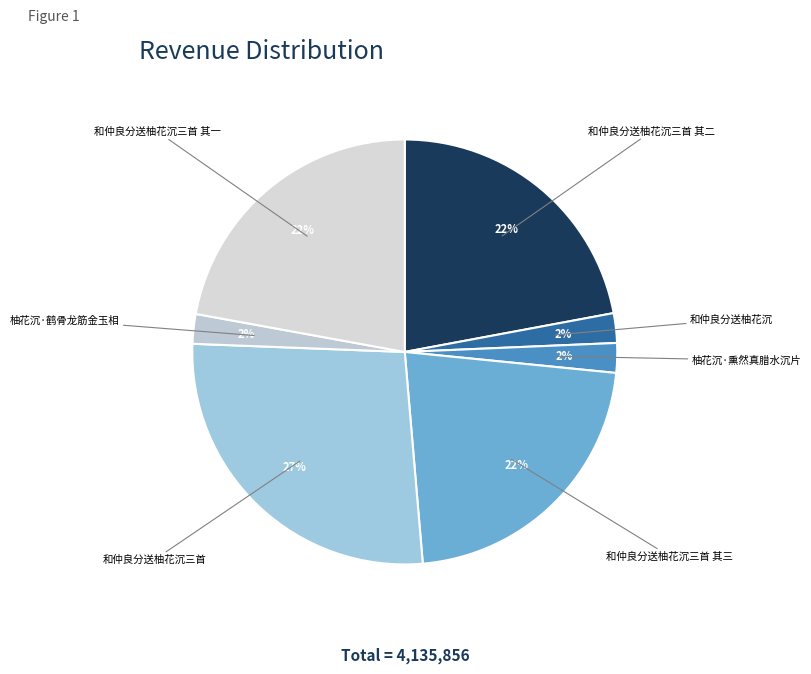

Does 和仲良分送柚花沉三首 其三 account for over 50% of the chart?

No